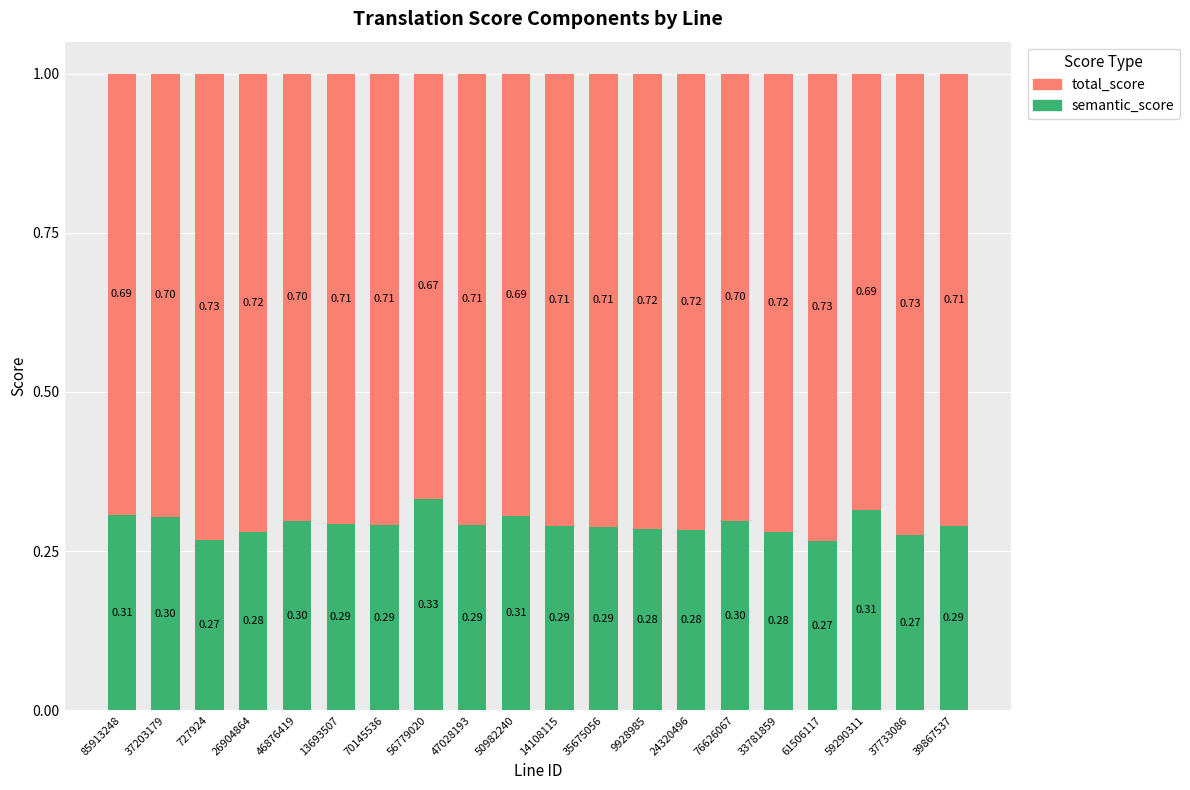

What is the average value of the semantic_score series?

0.3